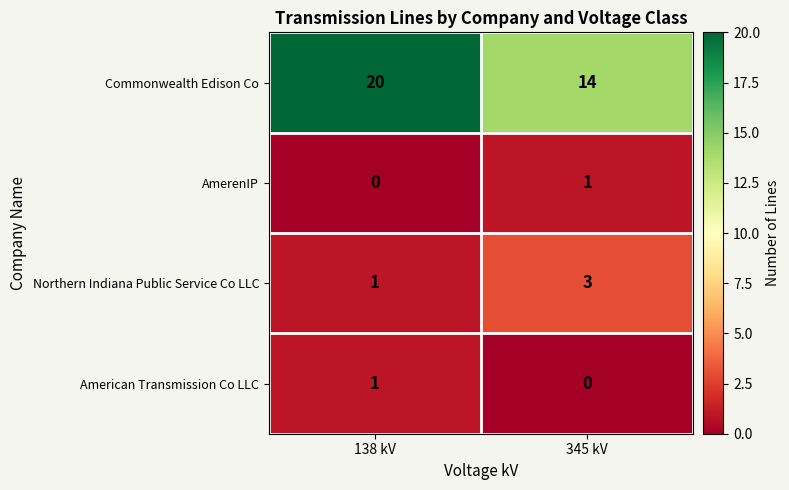

Reading left to right, extract all data points from this chart.

Commonwealth Edison Co: 20	14
AmerenIP: 0	1
Northern Indiana Public Service Co LLC: 1	3
American Transmission Co LLC: 1	0